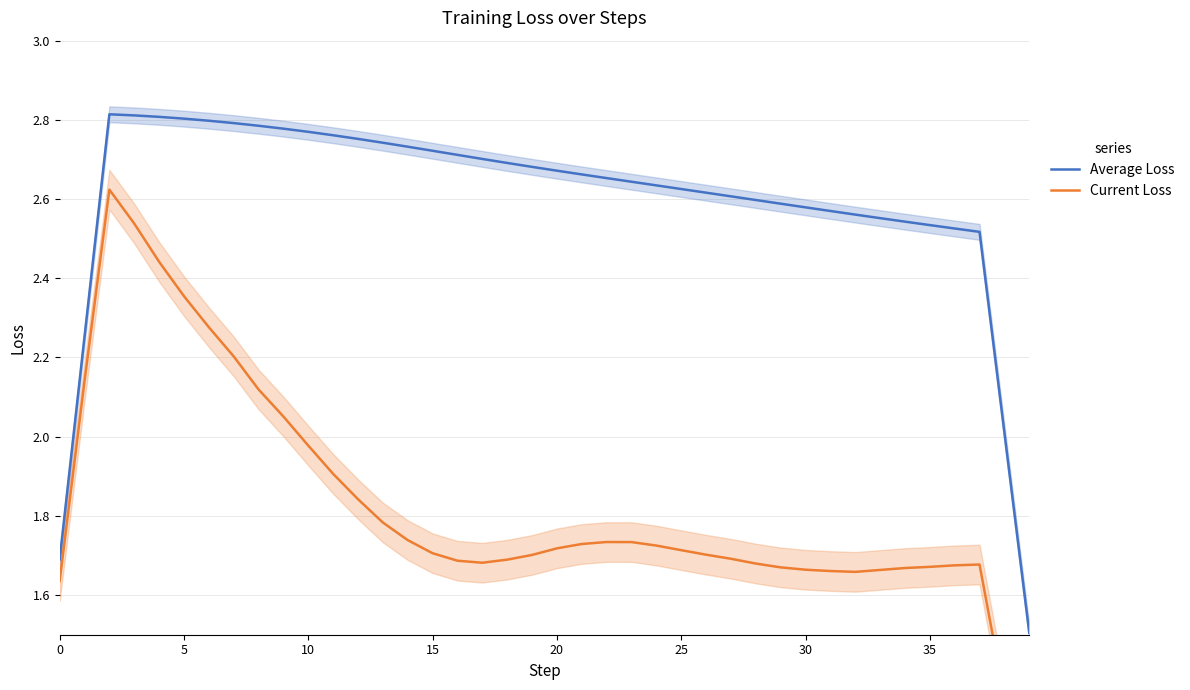

What is the value of the Current Loss point at the 29th from the left?

1.7